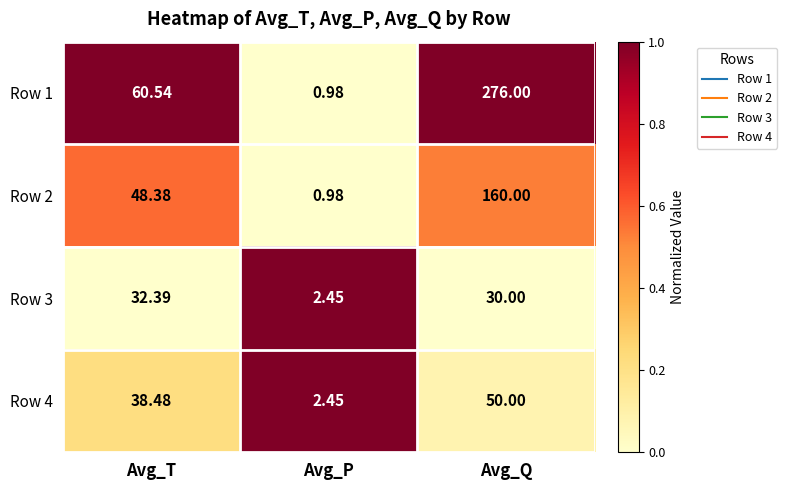

Which category has the highest value in the Row 2 series?

Avg_Q